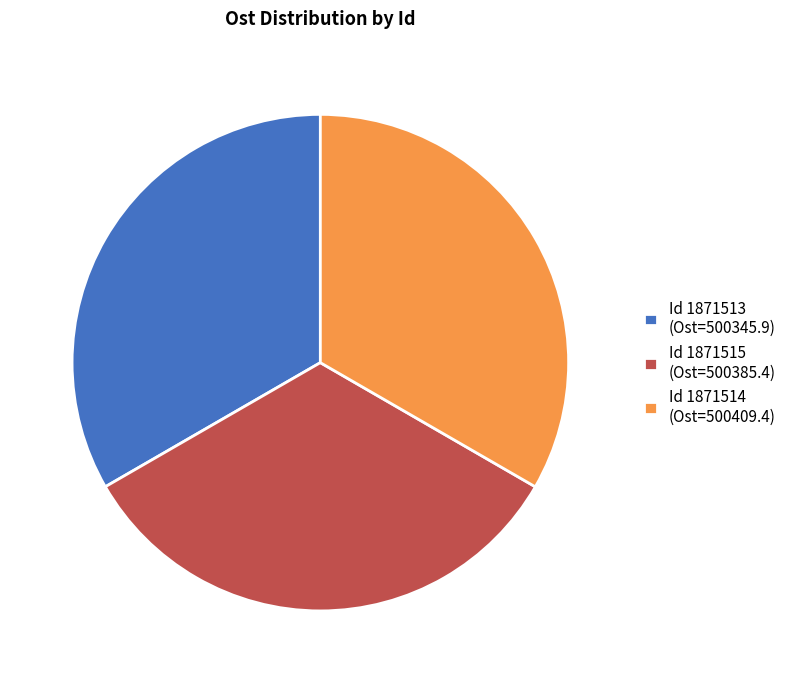

Approximately how many times larger is the value at Id 1871513 (Ost=500345.9) compared to Id 1871515 (Ost=500385.4)?

1.0